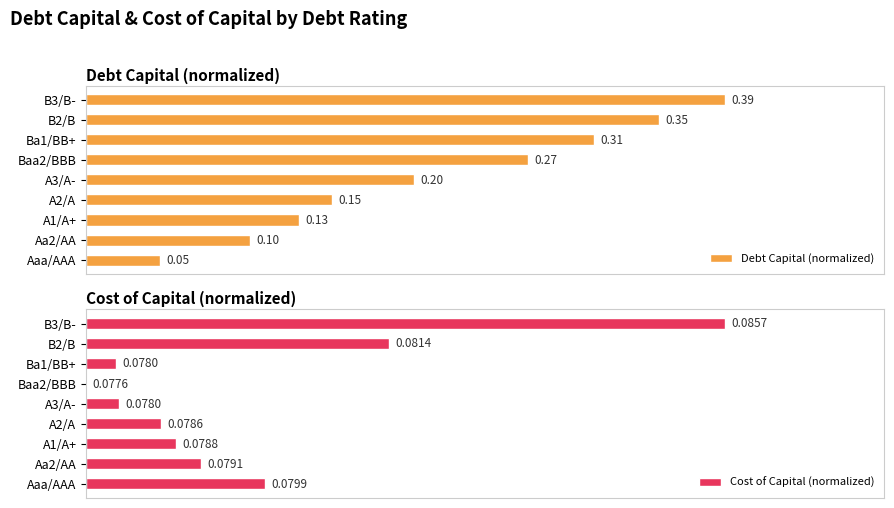

Which category has the highest value in the Debt Capital (normalized) series?

B3/B-